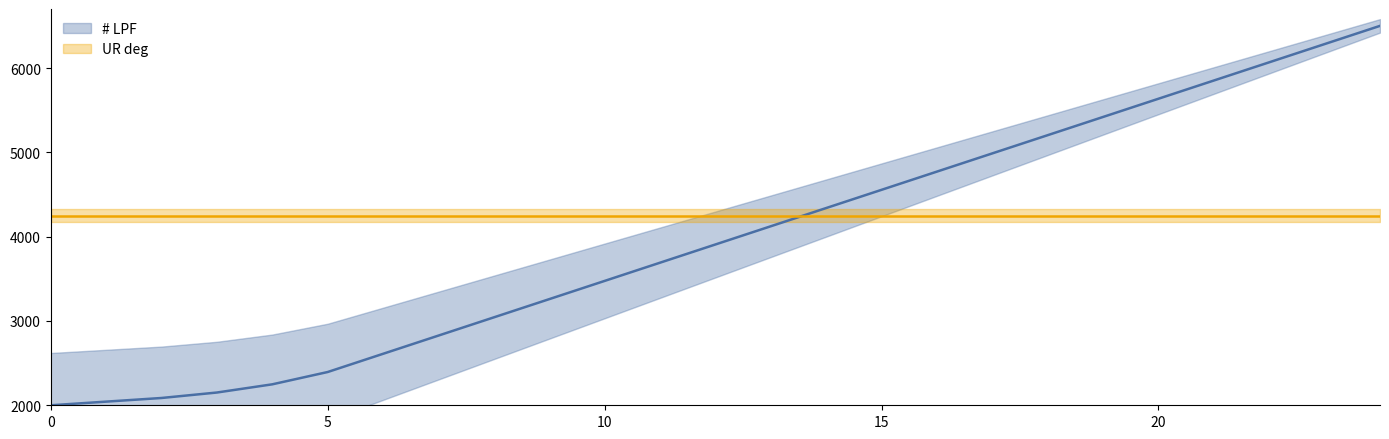

At which label is # LPF closest to 4250?

14